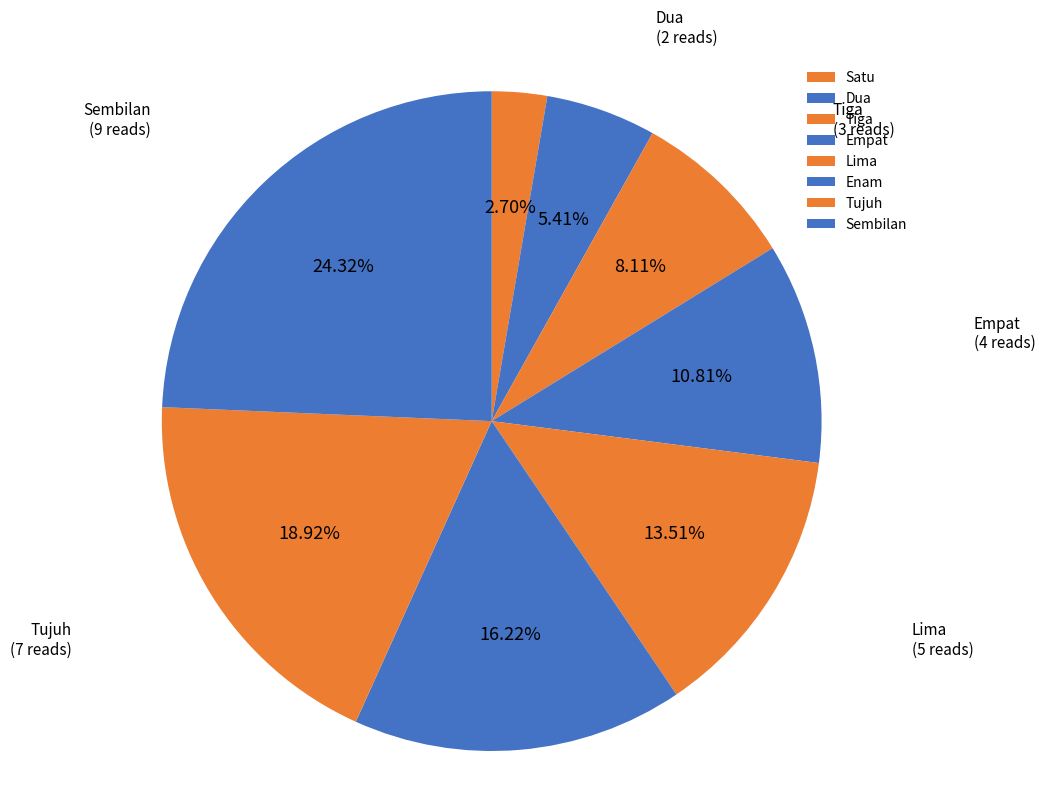

To the nearest percent, what is the combined percentage of Tiga and Enam?

24%